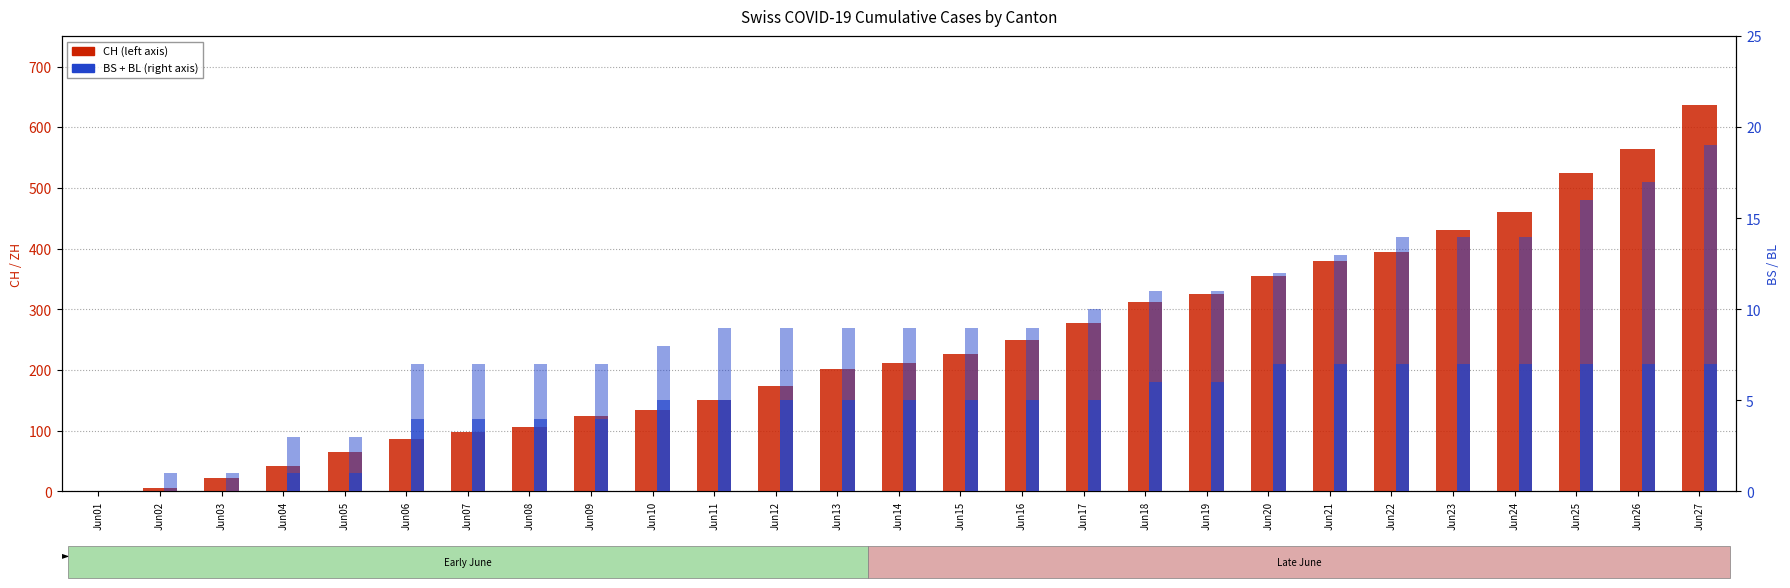

What is the value of the BS bar at the 5th from the left?

1